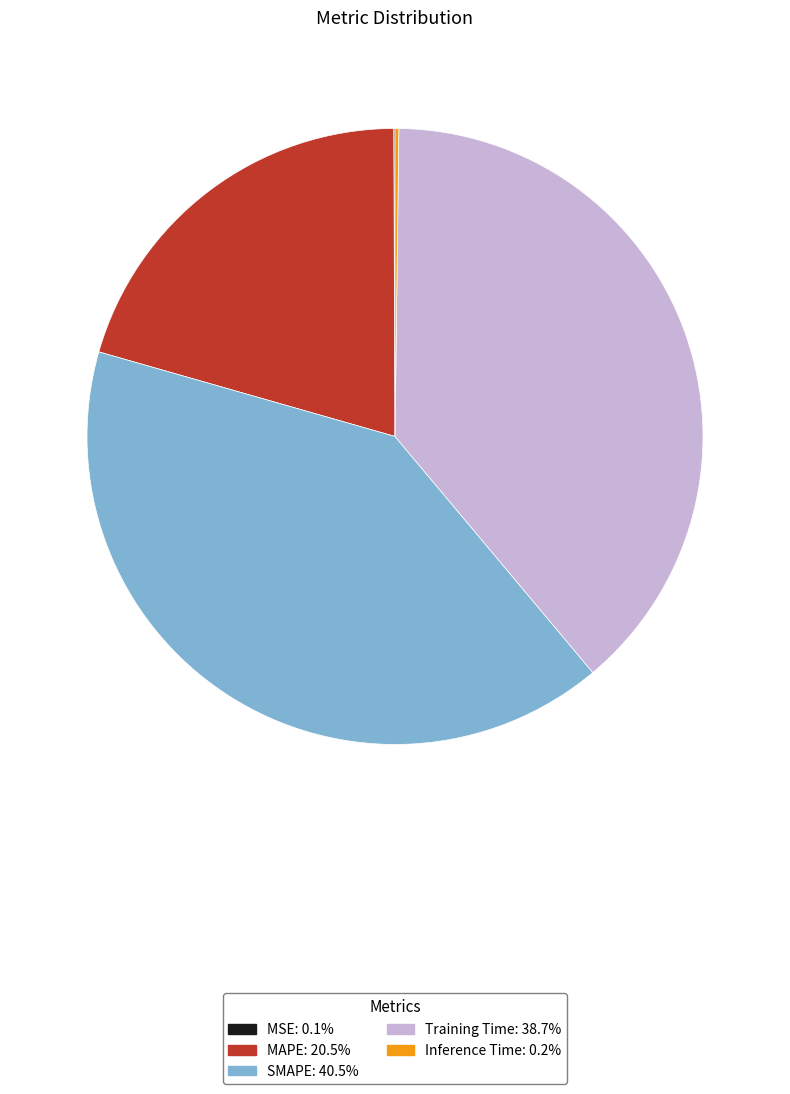

What is the largest slice in the pie chart?

SMAPE